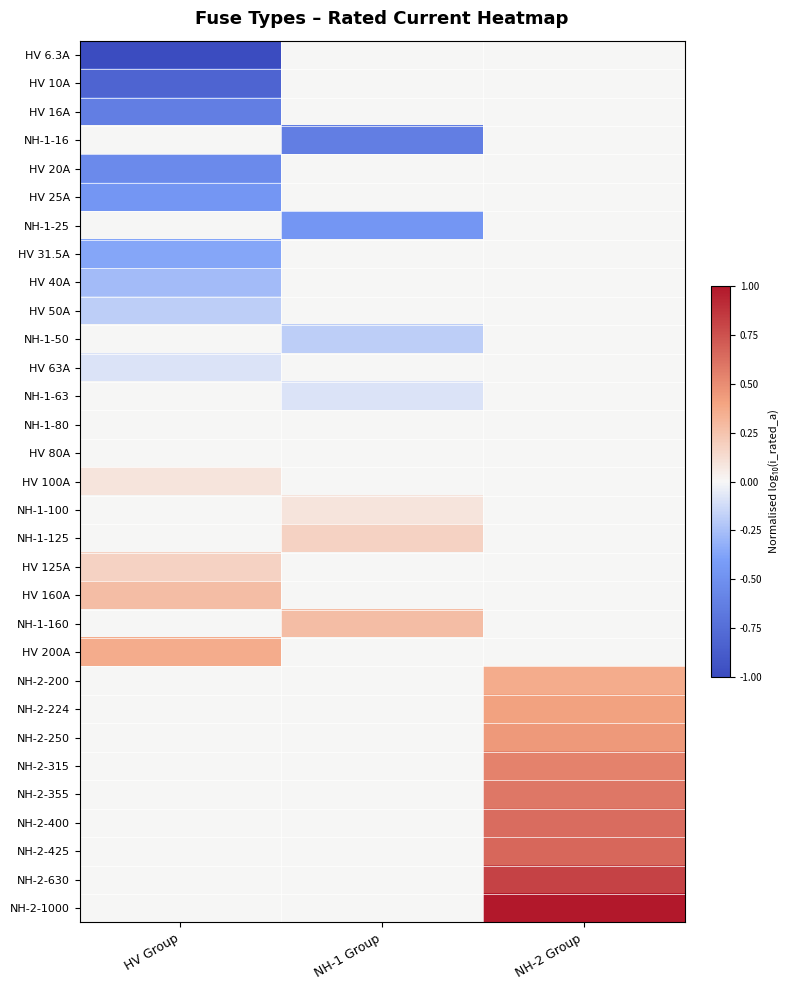

At which category is the sum across all series the highest?

NH-2 Group